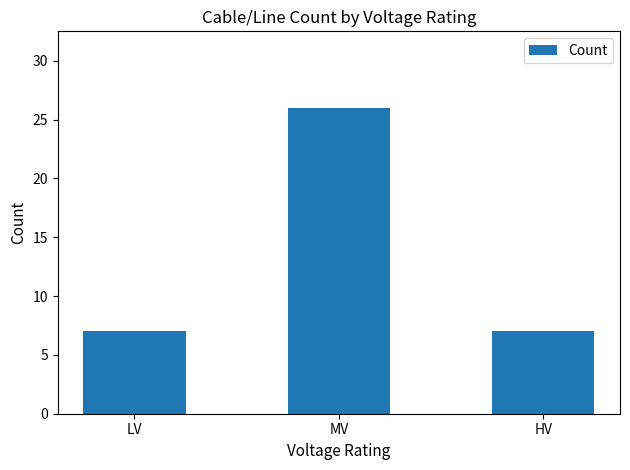

What is the difference between the maximum and minimum values?

19